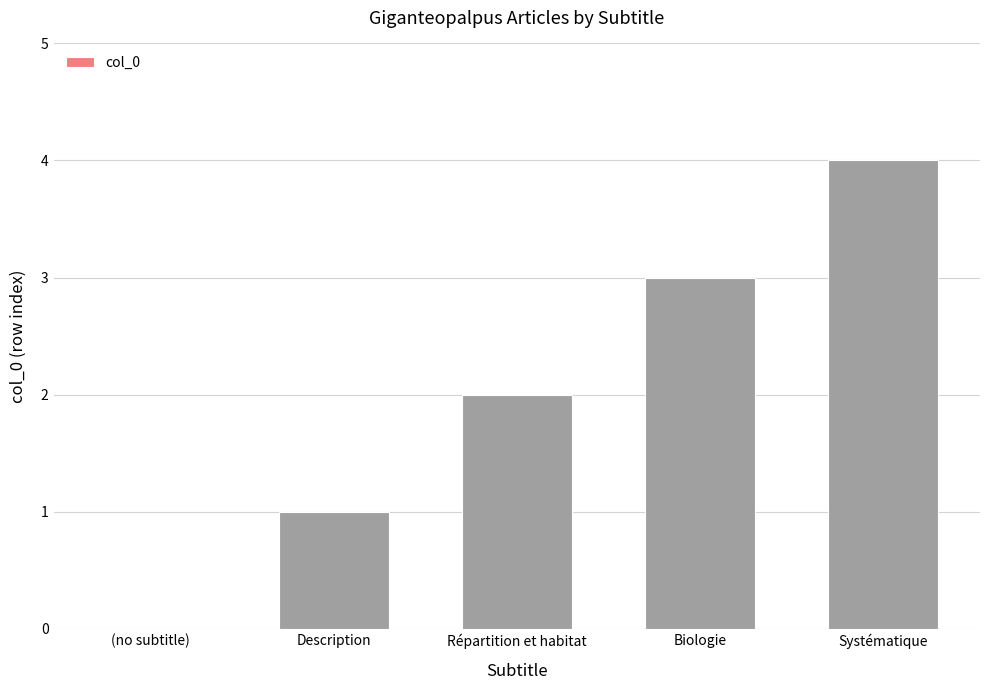

What is the sum of the values at Biologie and (no subtitle)?

3